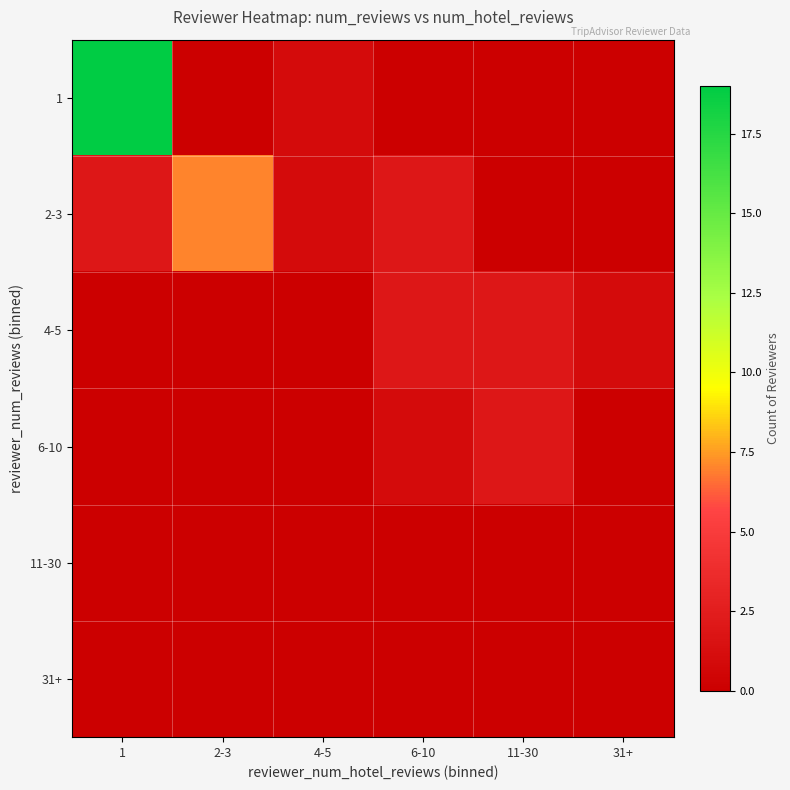

Reading right to left, what are all the values shown in this chart?

1: 31+=0	11-30=0	6-10=0	4-5=1	2-3=0	1=19
2-3: 31+=0	11-30=0	6-10=2	4-5=1	2-3=7	1=2
4-5: 31+=1	11-30=2	6-10=2	4-5=0	2-3=0	1=0
6-10: 31+=0	11-30=2	6-10=1	4-5=0	2-3=0	1=0
11-30: 31+=0	11-30=0	6-10=0	4-5=0	2-3=0	1=0
31+: 31+=0	11-30=0	6-10=0	4-5=0	2-3=0	1=0